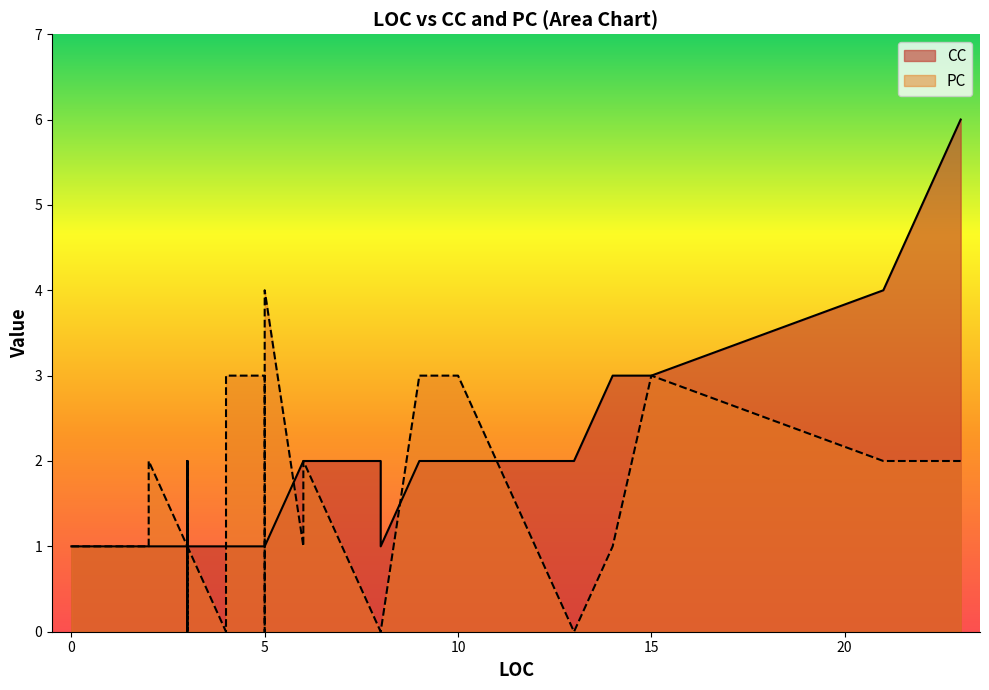

What is the sum of the CC values at 3 and 3?

3